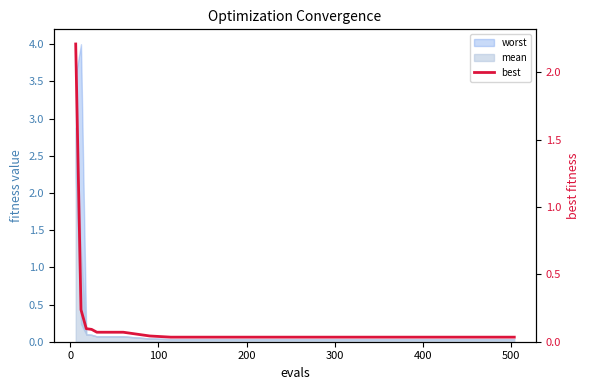

Is it true that the value at 100 is 0.0?

False